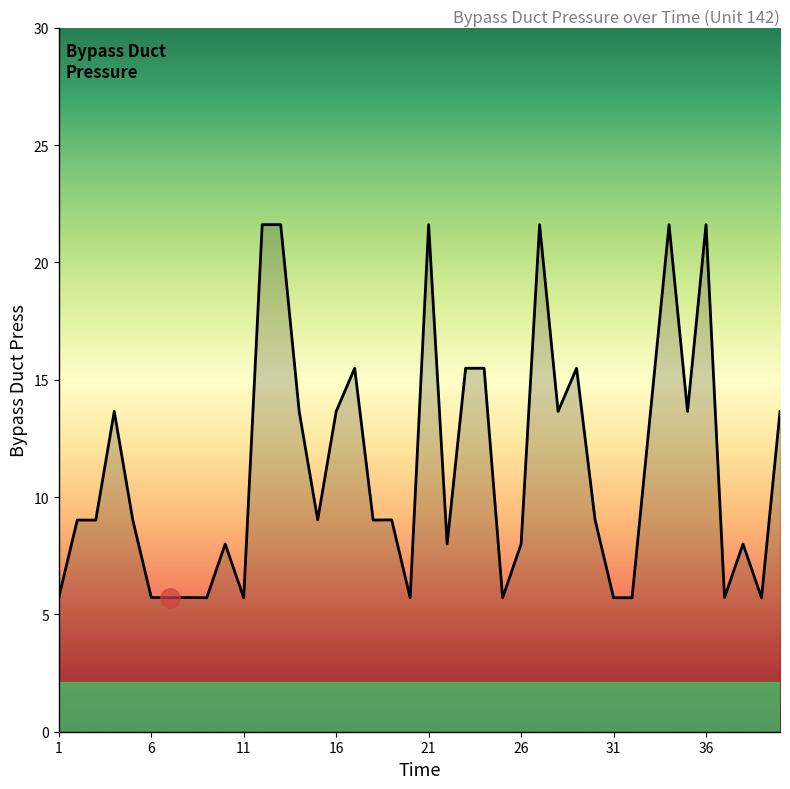

What is the greatest value displayed?

21.6